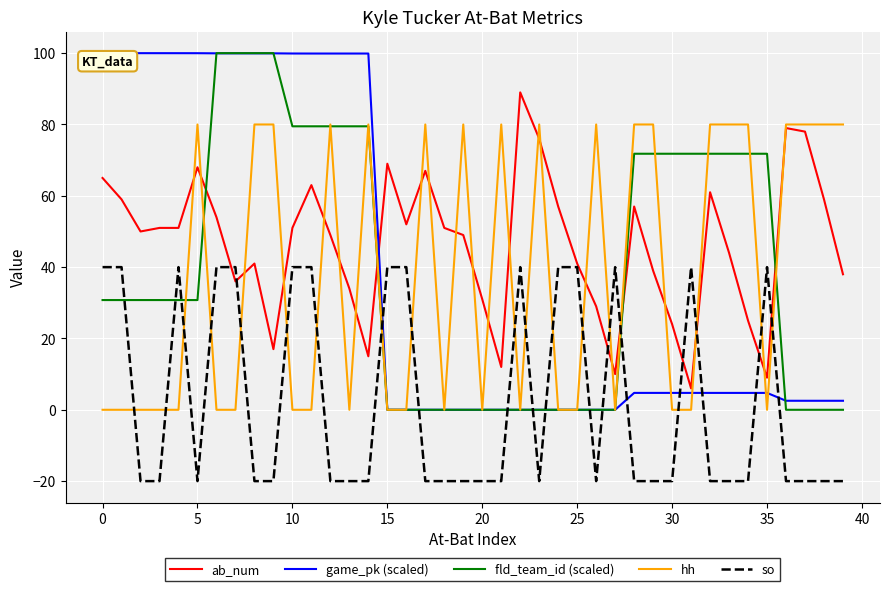

Which series has the largest total across all categories?

ab_num